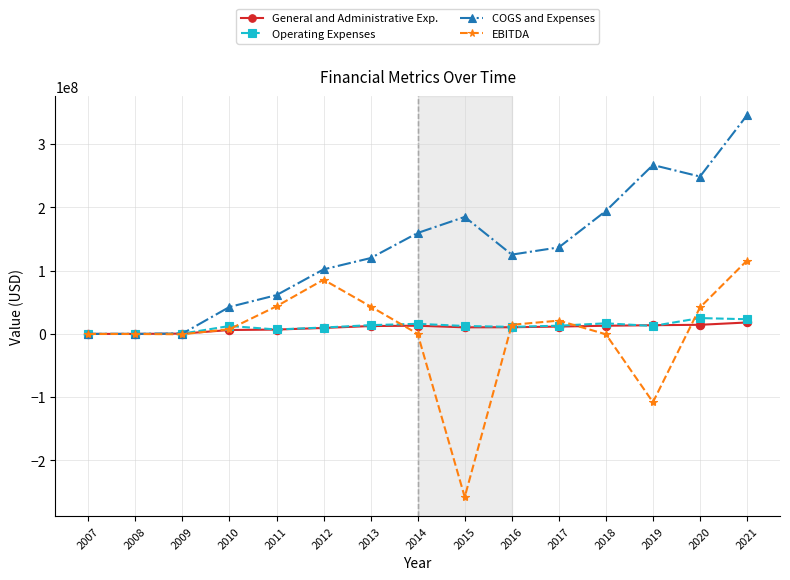

Which series has the widest spread of values?

EBITDA